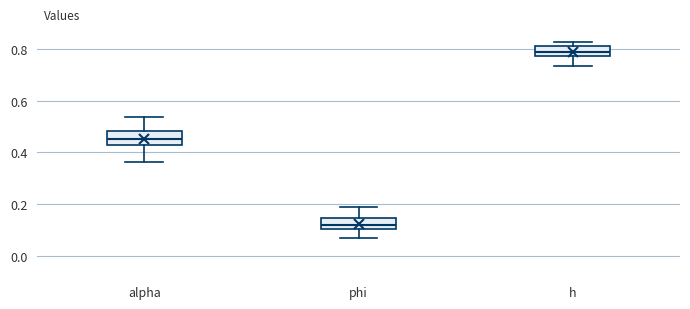

Reading left to right, read every box against the y-axis: the position of its median line, the range the box covers, and the ends of its whiskers. The values are not printed on the chart, so give them approximately, as read against the axis.

alpha: median 0.46, box 0.44 to 0.48, whiskers 0.36 to 0.54
phi: median 0.12, box 0.10 to 0.14, whiskers 0.06 to 0.18
h: median 0.80, box 0.78 to 0.82, whiskers 0.74 to 0.82 (just above the box's upper edge)